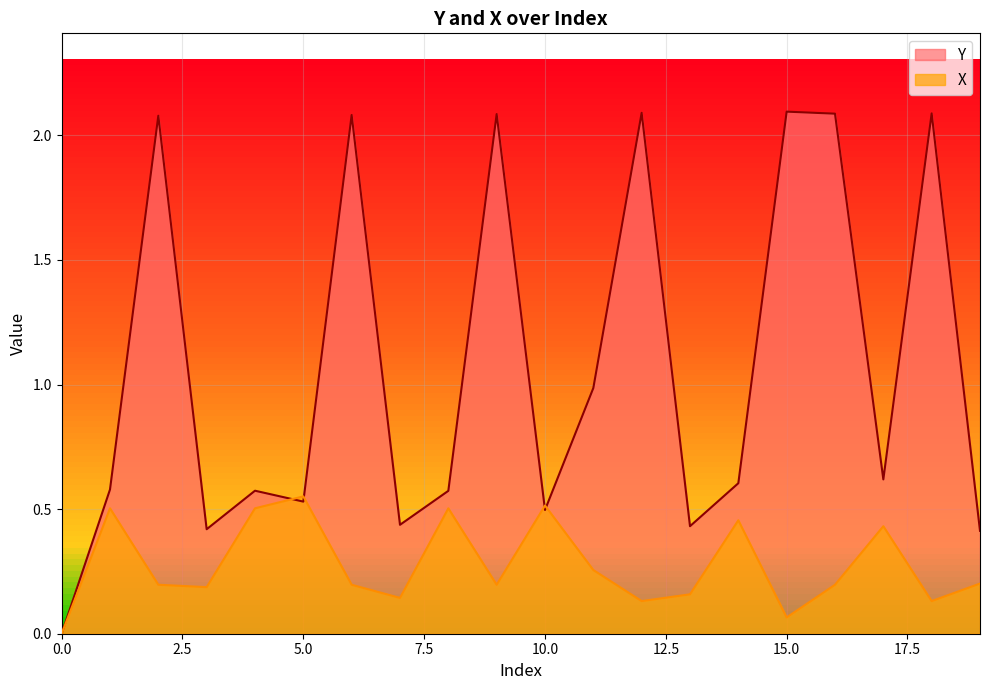

How many interior local valleys does the Y series have?

6